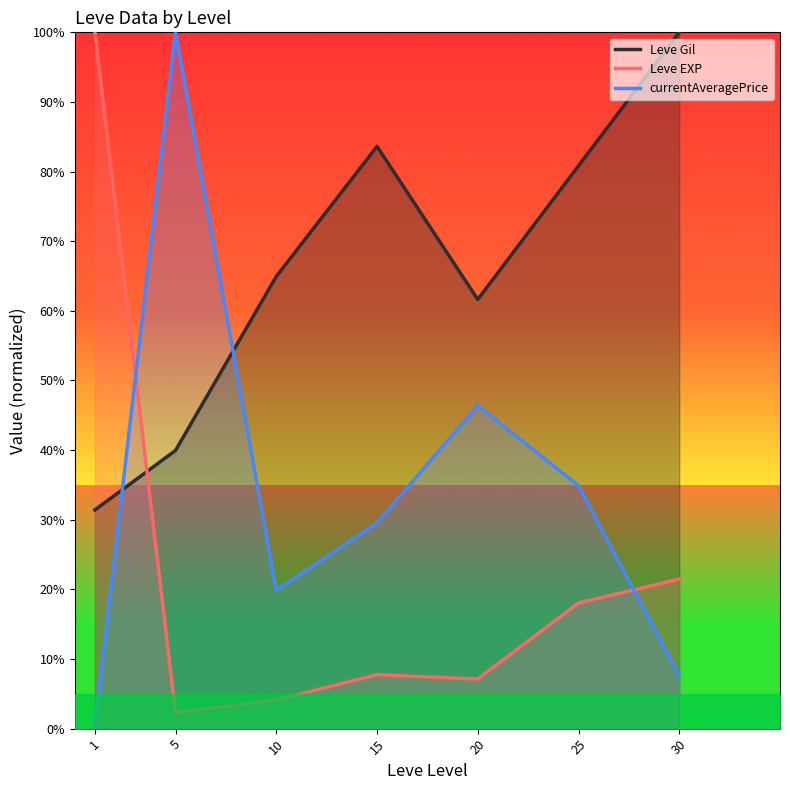

What is the approximate value of Leve Gil at 15?

0.8